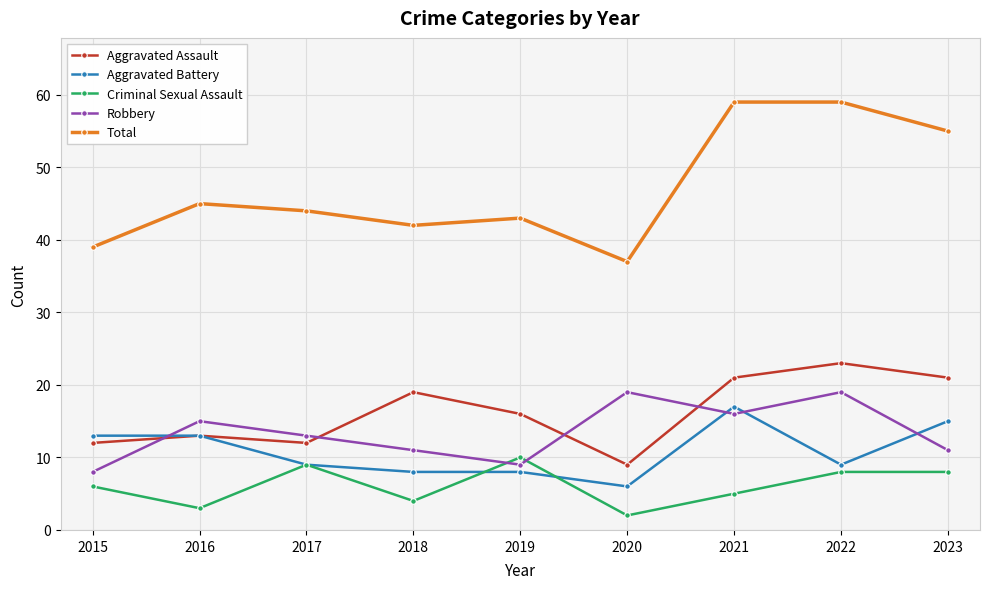

How many intersections are there between Aggravated Assault and Robbery?

4